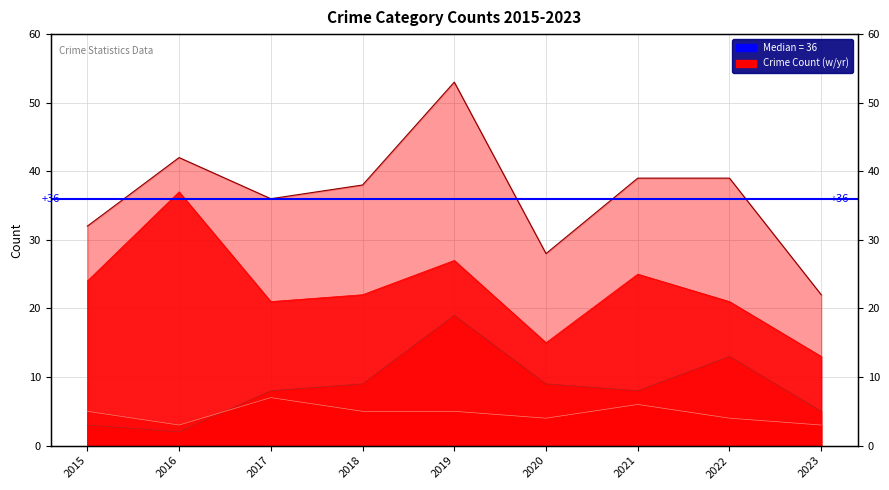

Does the chart display data point markers on the line(s)?

No